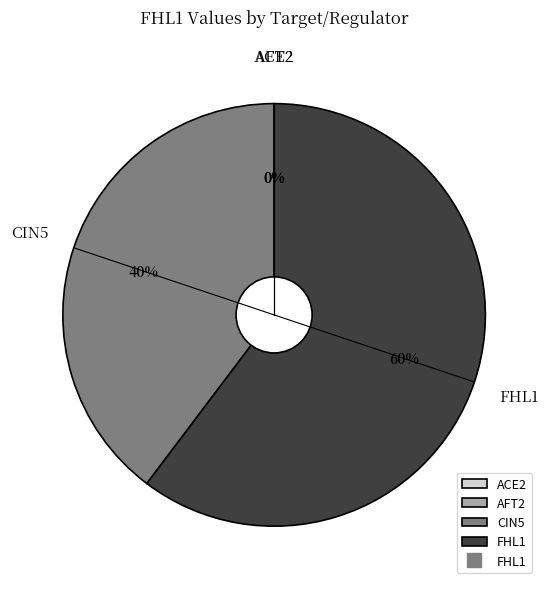

Is it true that ACE2 is 1% of the pie?

False